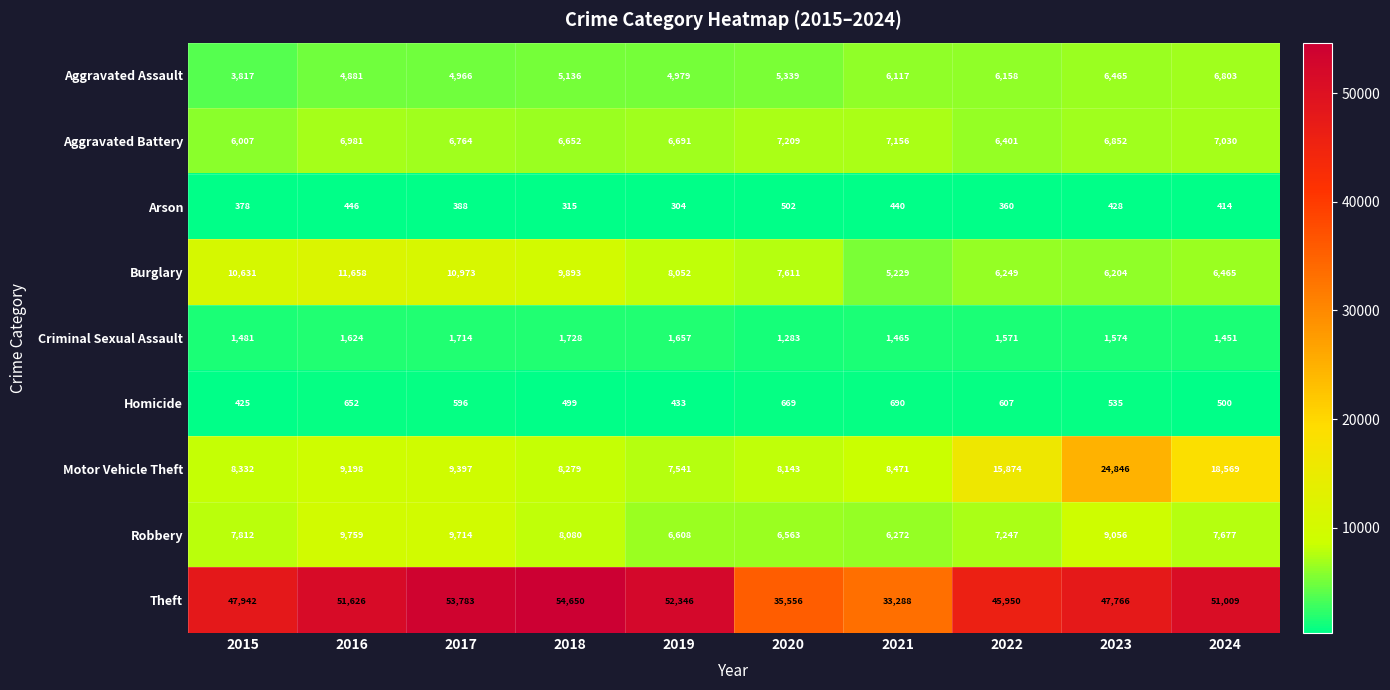

How many data points in Homicide are less than 596?

5